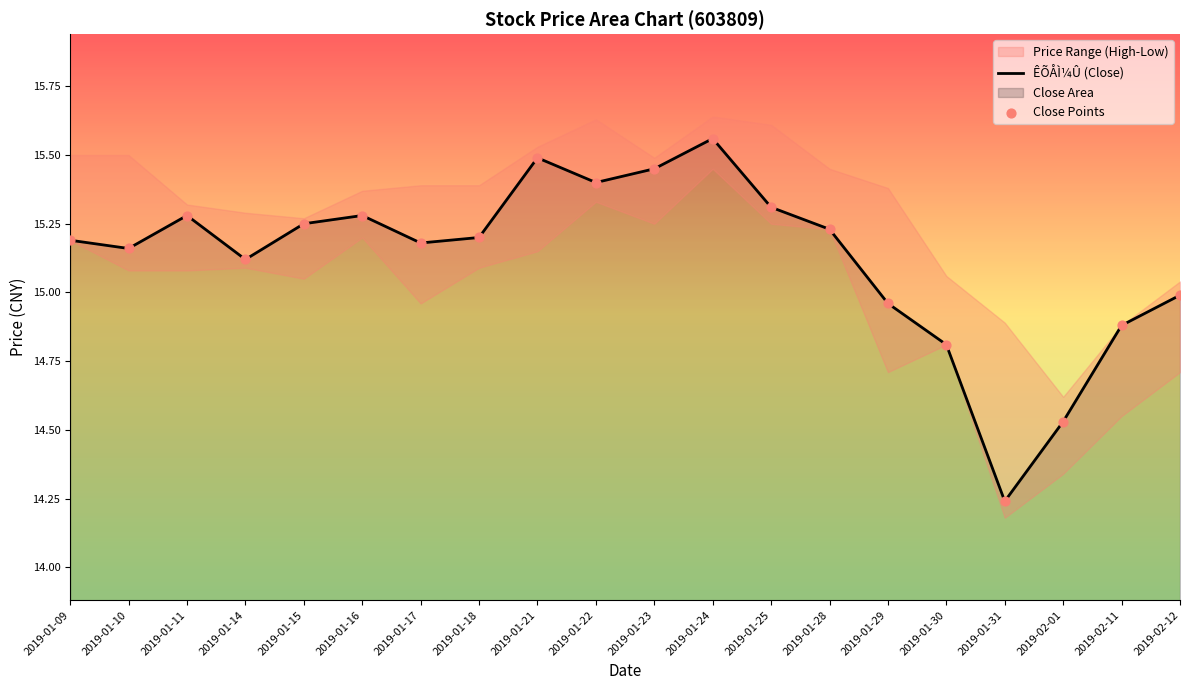

Is the value of ÊÕÅÌ¼Û (Close) at 2019-02-12 greater than the value of Close Points at 2019-01-09?

No